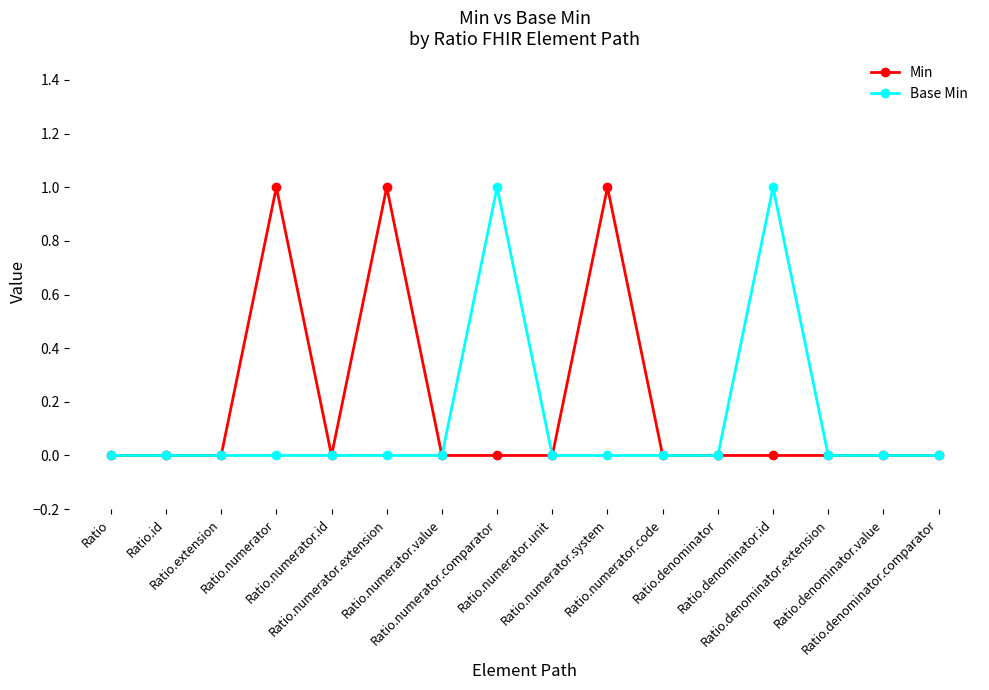

Which series has the largest range (max minus min)?

Min